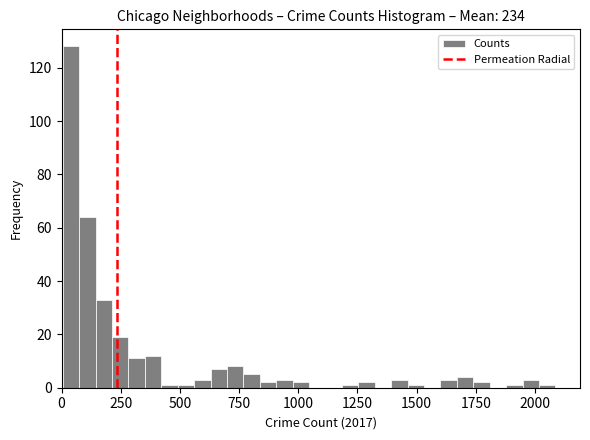

Around what value on the x-axis is the tallest bar? Give the approximate position of its centre, as read against the axis.

50